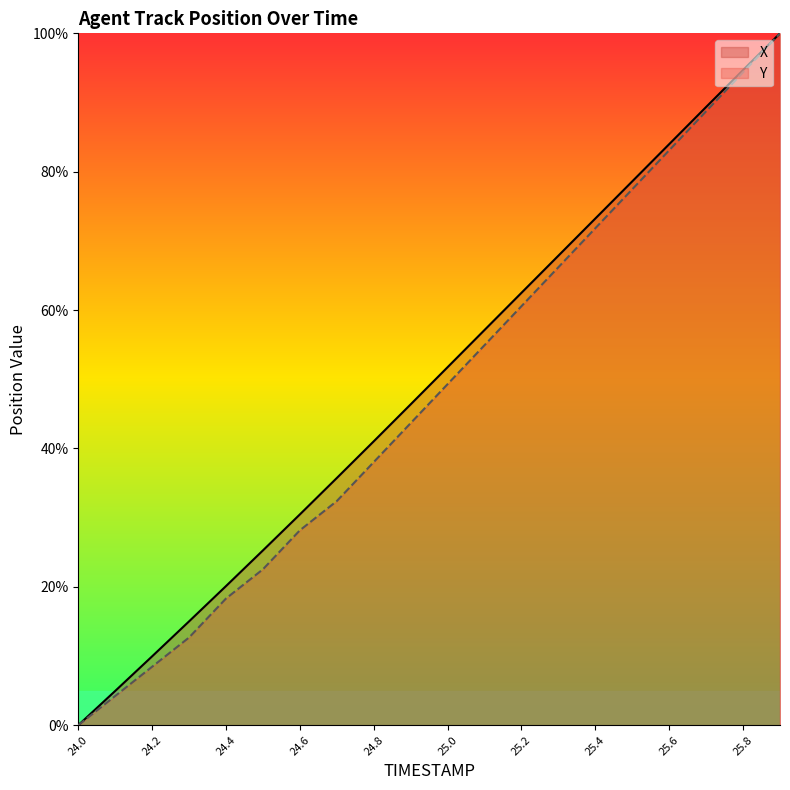

What is the maximum value for X?

100.0